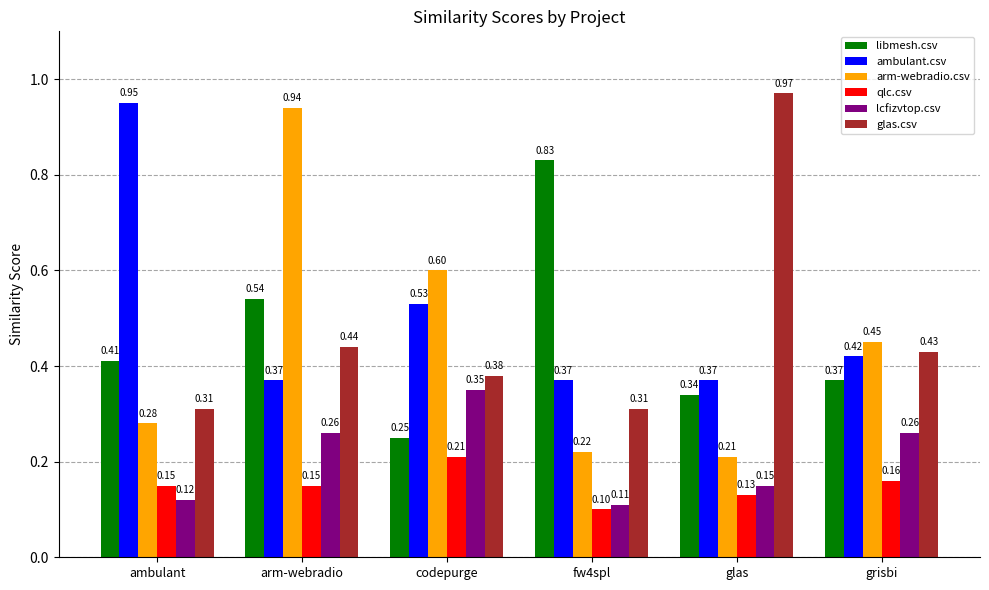

Which series has the widest spread of values?

arm-webradio.csv